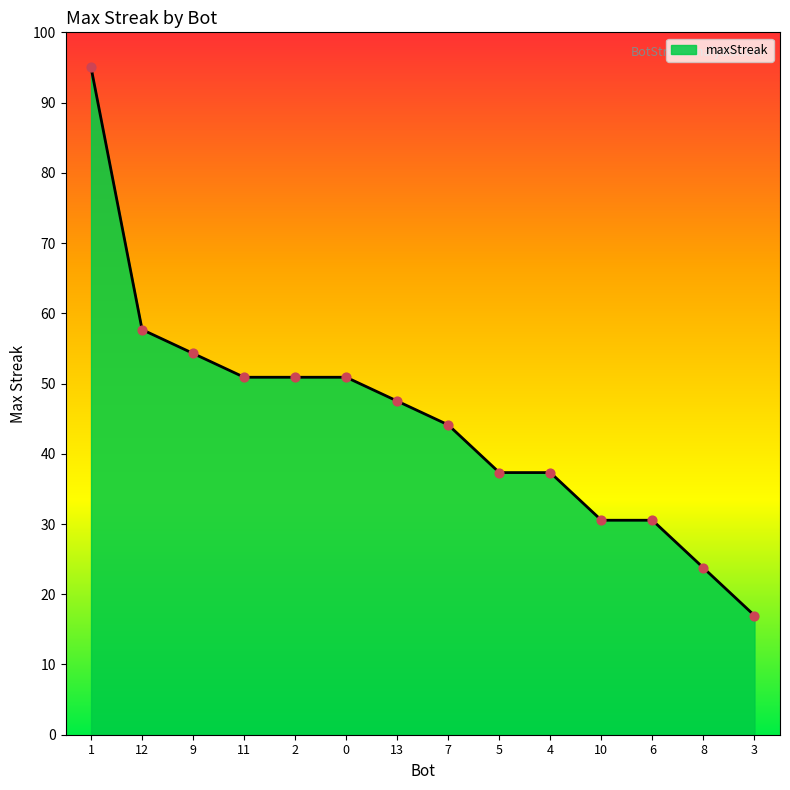

What is the ratio of the value at 4 to the value at 8?

1.6